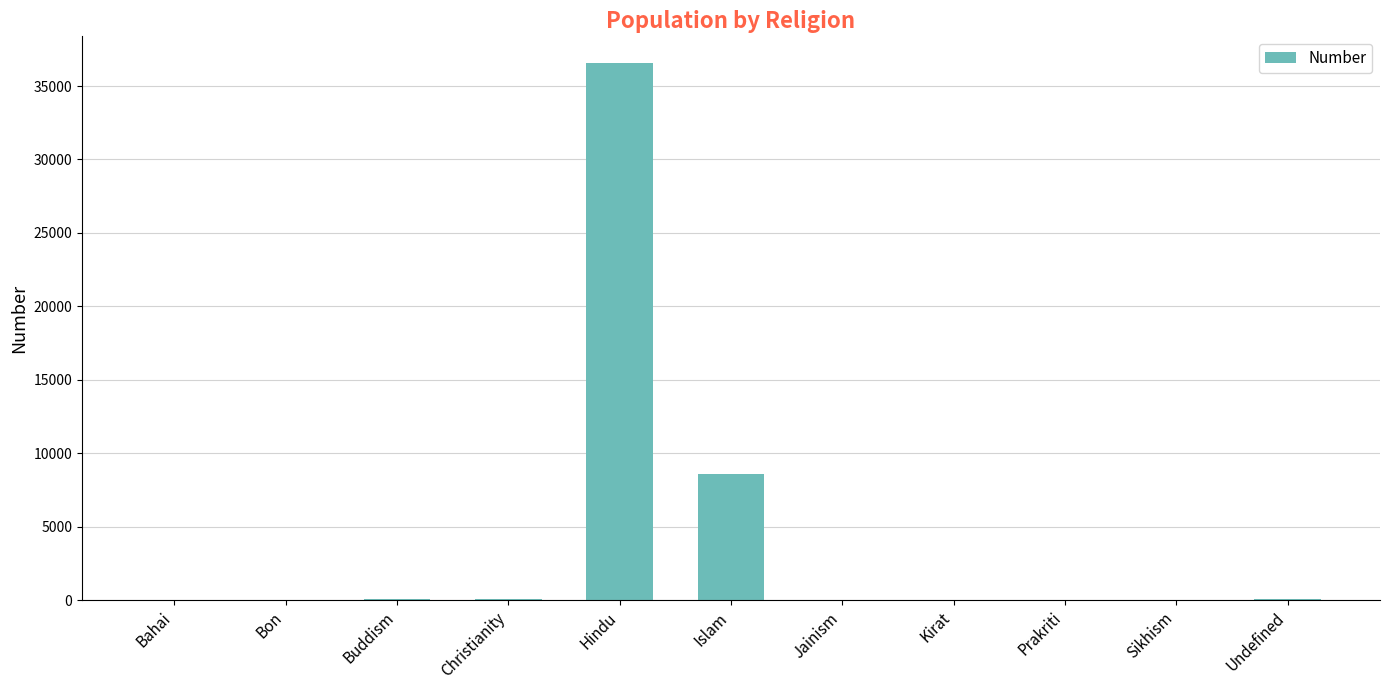

Which label corresponds to the largest value in the chart?

Hindu